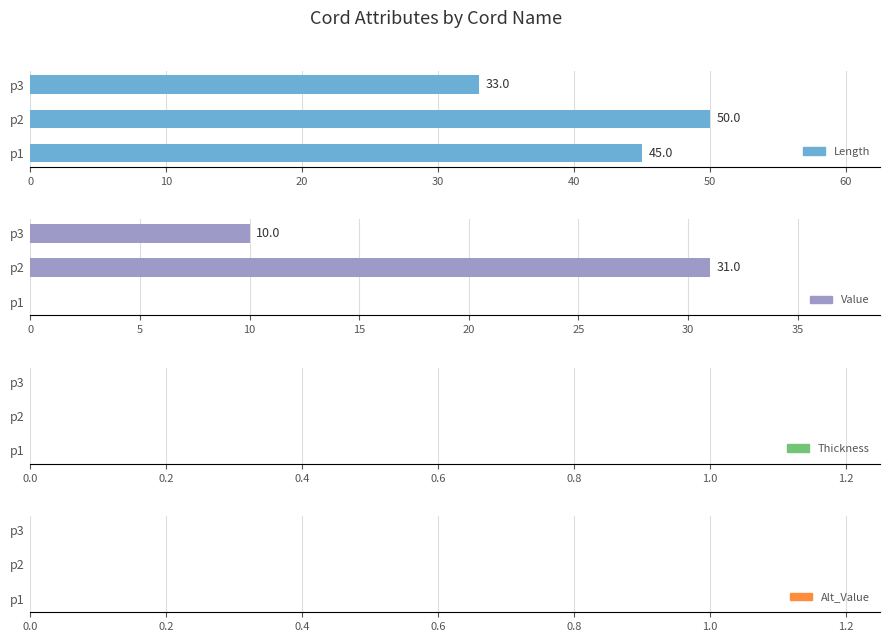

How many bars are there in each group?

4